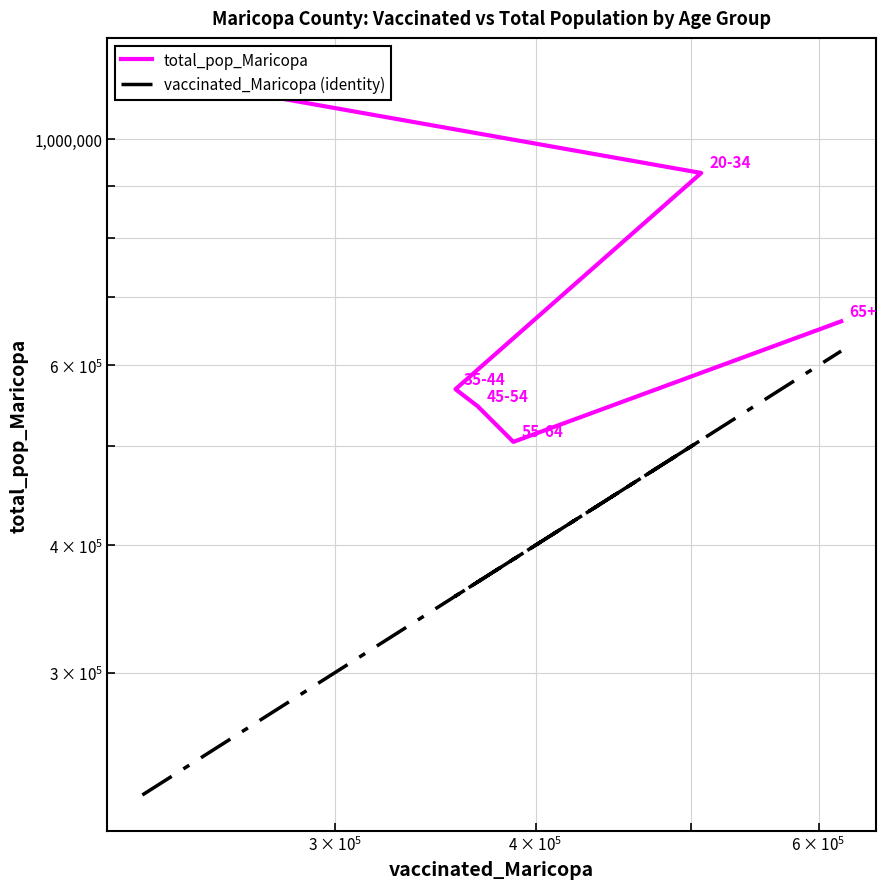

What is the difference between the maximum and second lowest values in the total_pop_Maricopa series?

611030